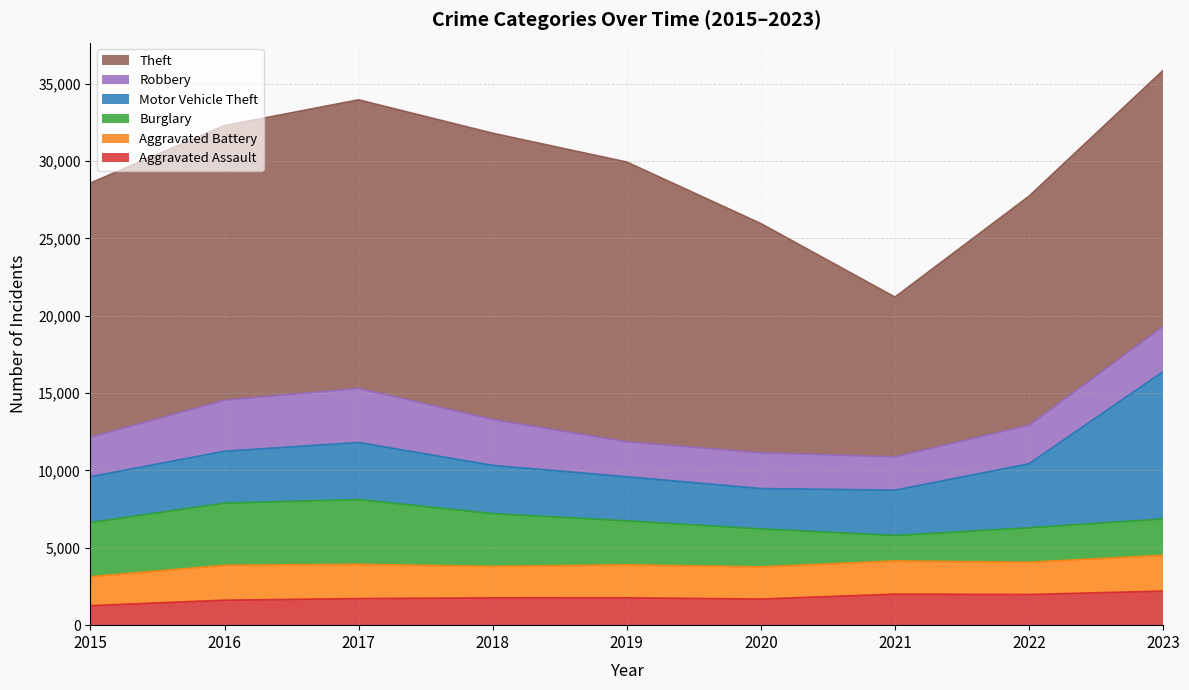

True or false: Theft and Aggravated Battery cross at least once.

False